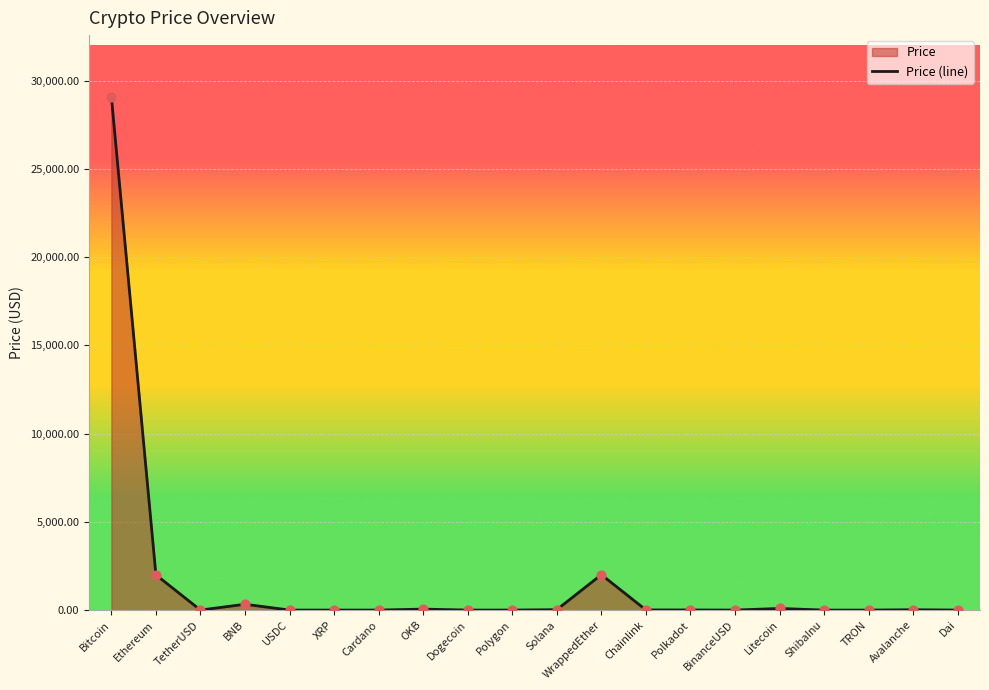

What is the ratio of the value at Avalanche to the value at TetherUSD?

19.2